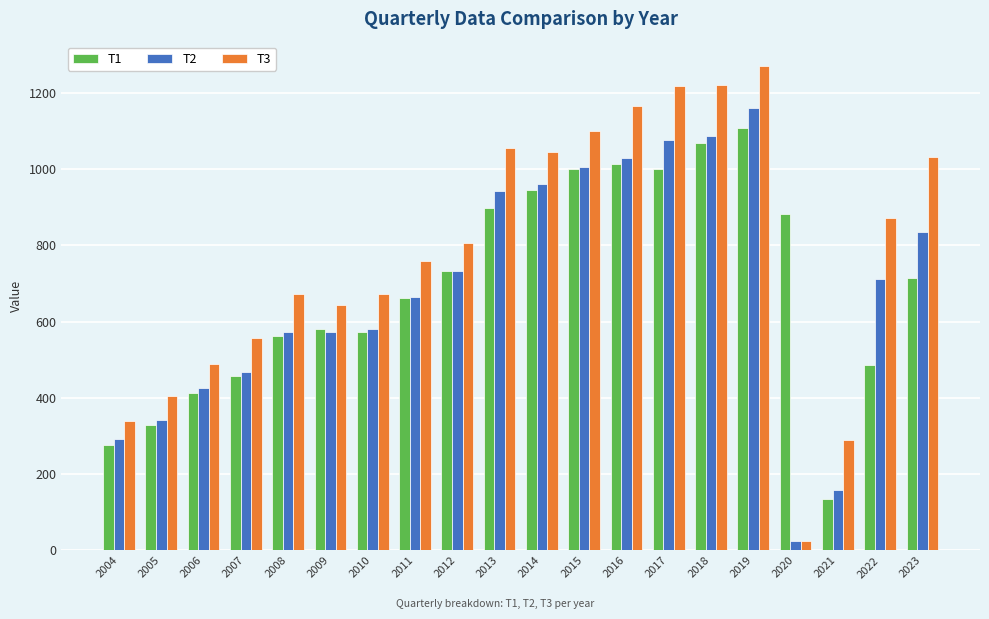

What is the value of the T2 bar at the 16th from the left?

1160